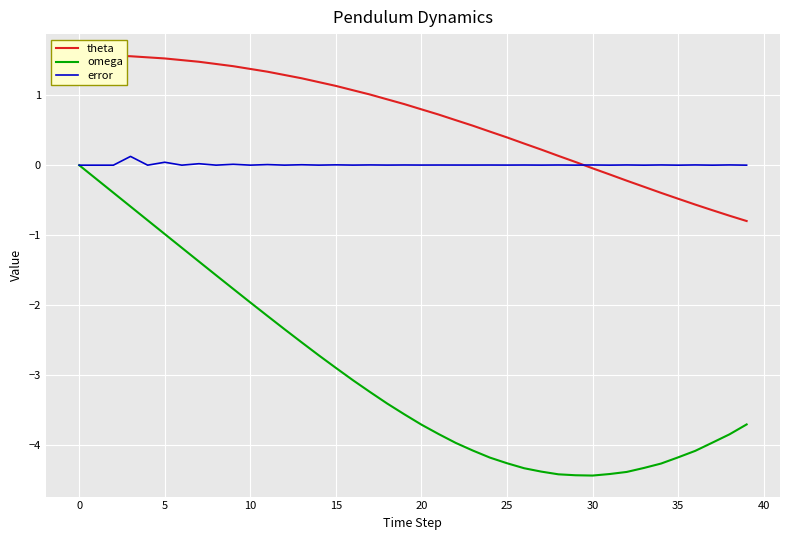

How many lines are shown in the chart?

3